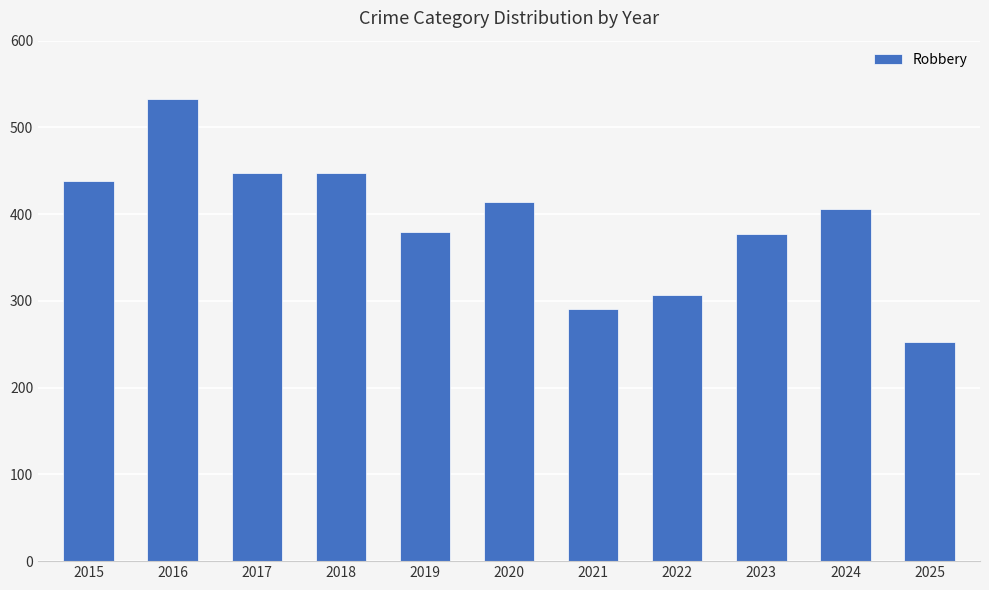

At which label does the data first exceed 406?

2015